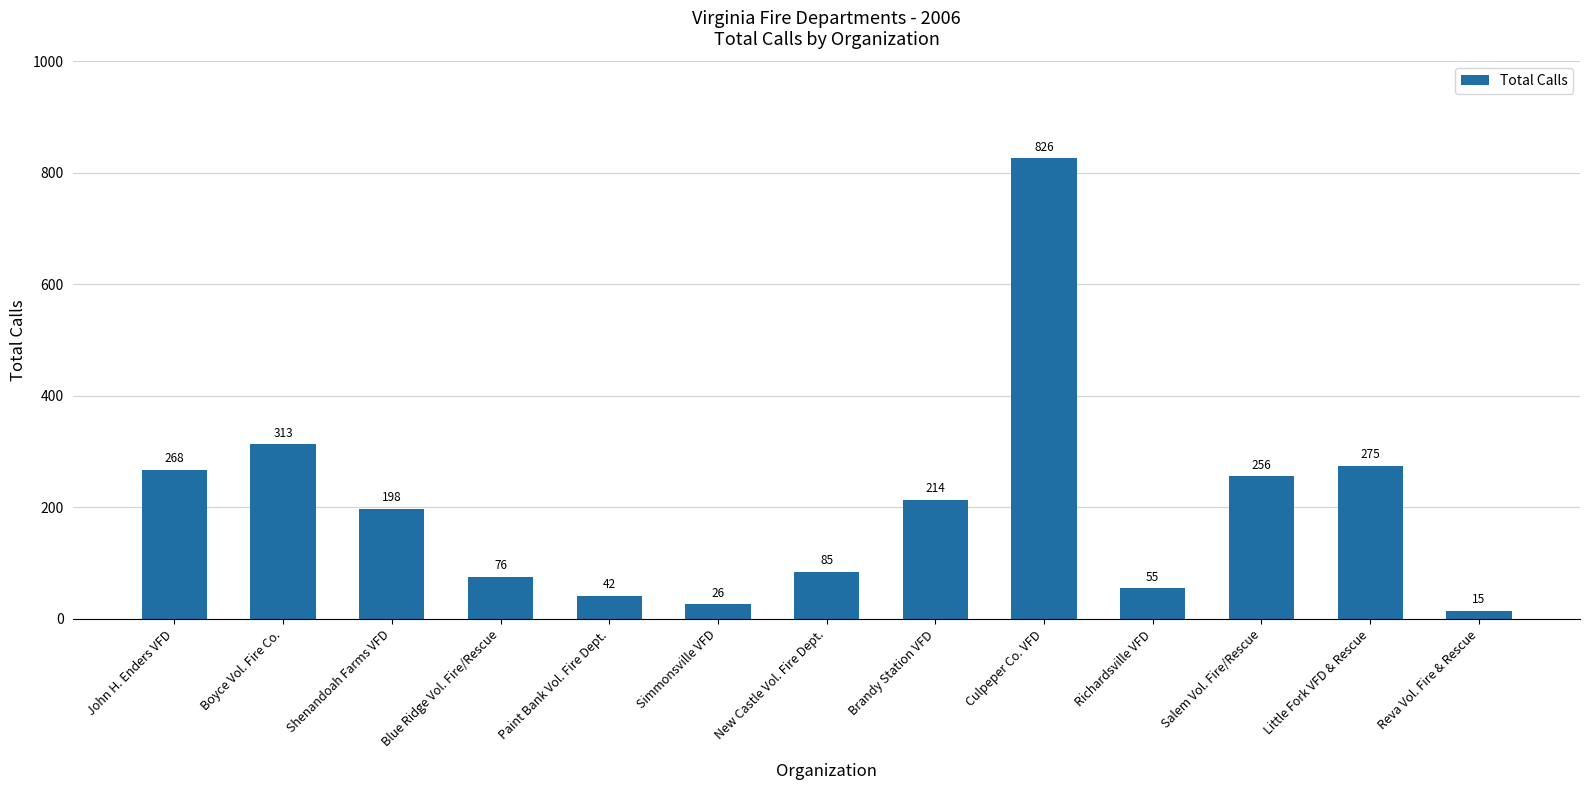

What is the greatest value displayed?

826